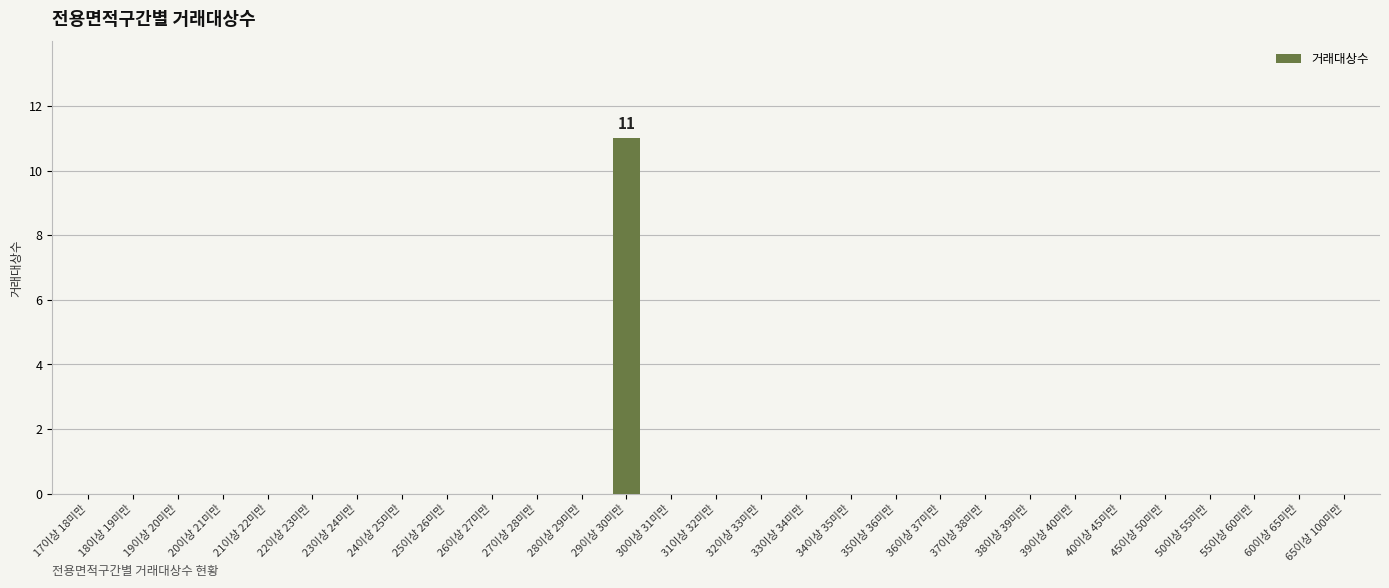

True or false: the data shows 4 at 22이상 23미만.

False